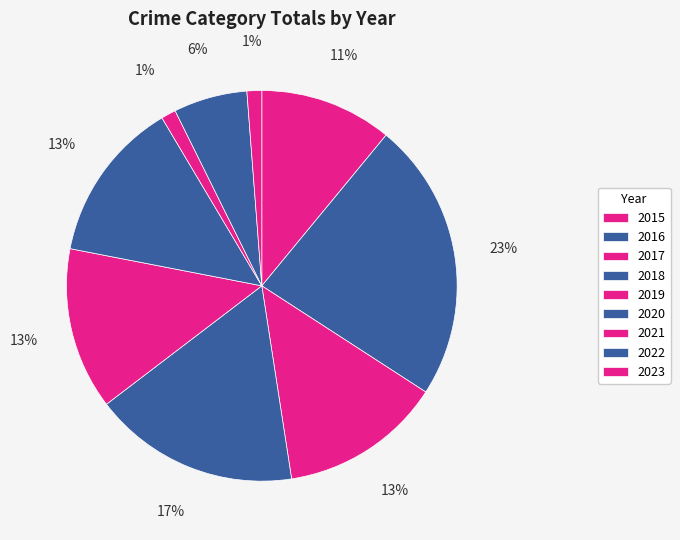

What percentage do 2023 and 2020 together represent?

14.6%